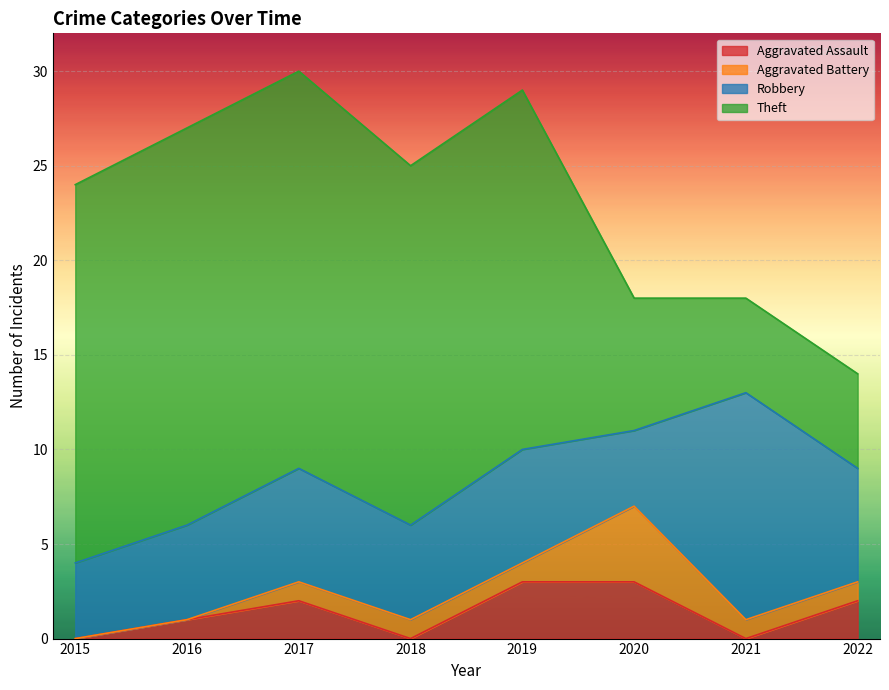

What is the difference between the maximum and second lowest values in the Robbery series?

8